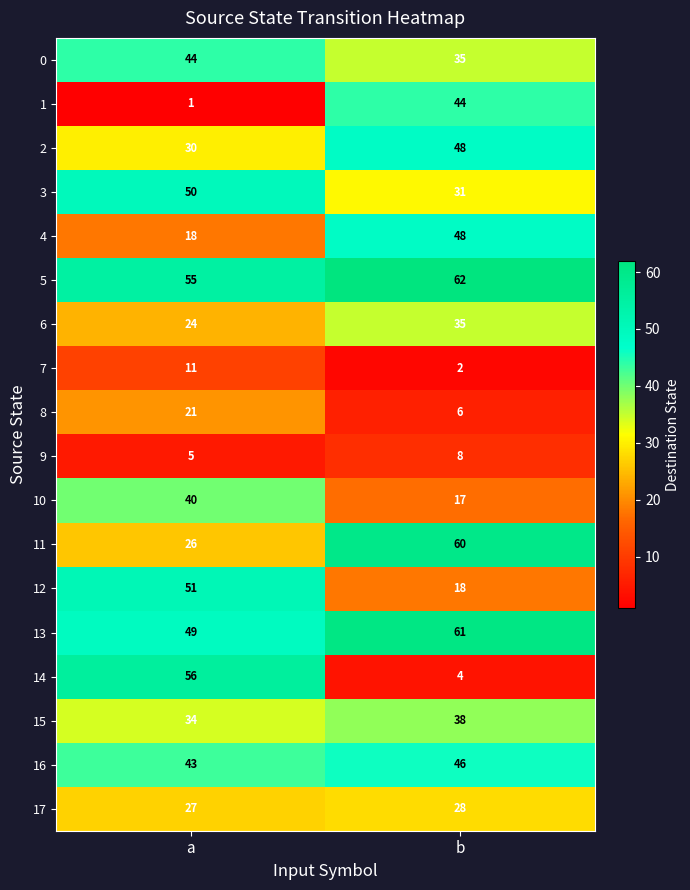

What is the total value across all series at b?

591